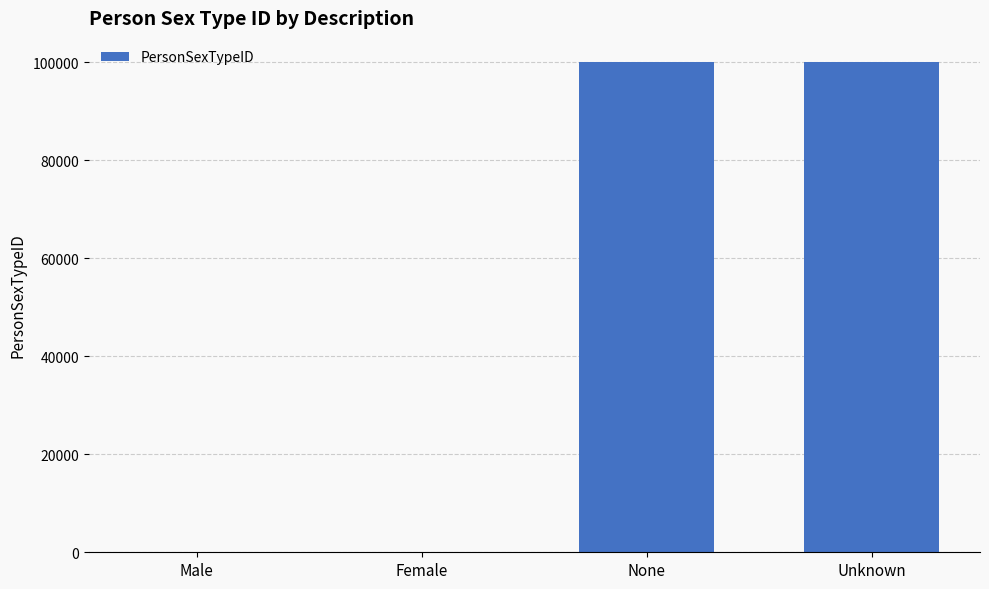

What is the maximum value shown in the chart?

99999